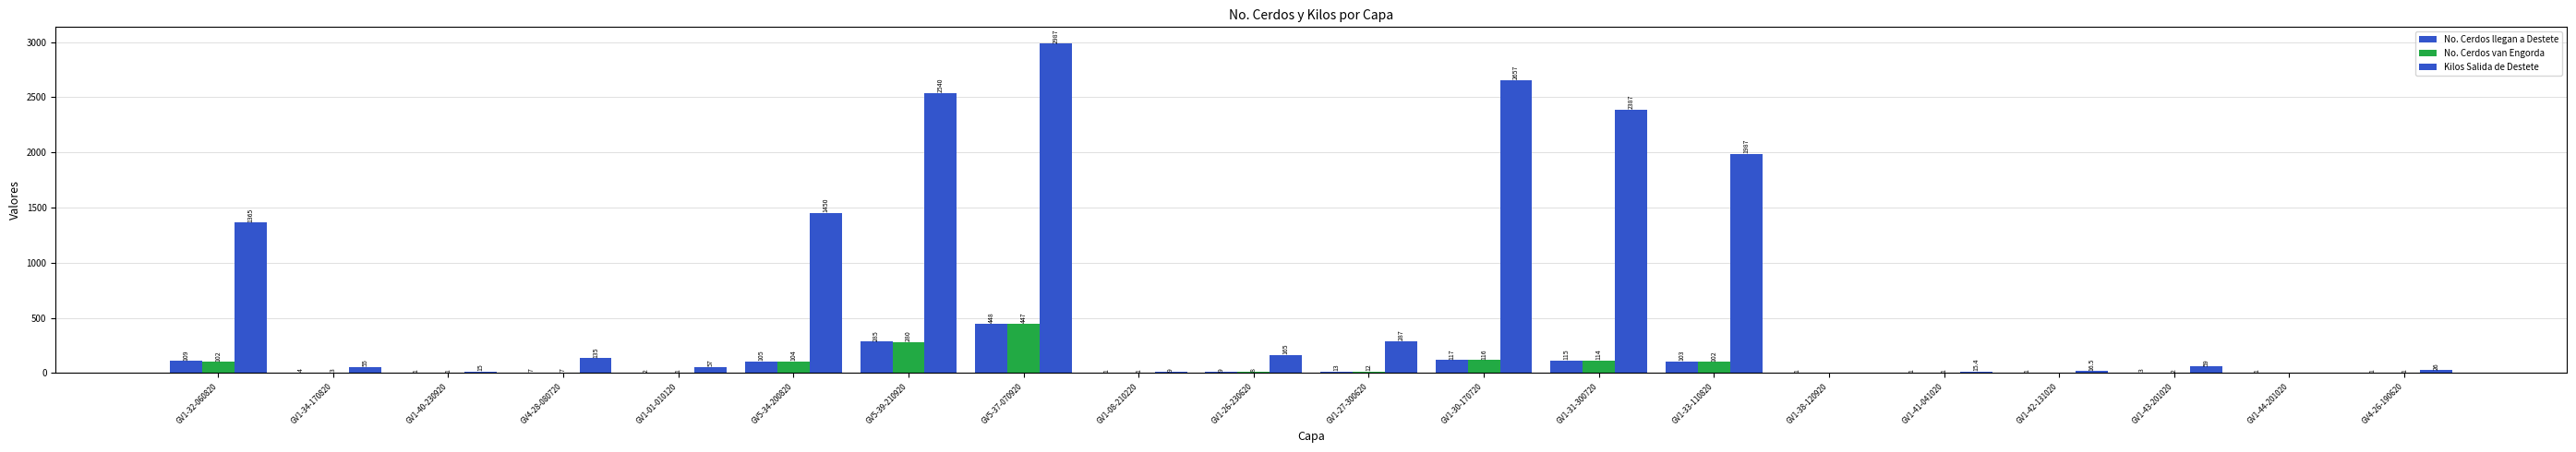

List the series in order of their peak value, highest first.

Kilos Salida de Destete, No. Cerdos llegan a Destete, No. Cerdos van Engorda